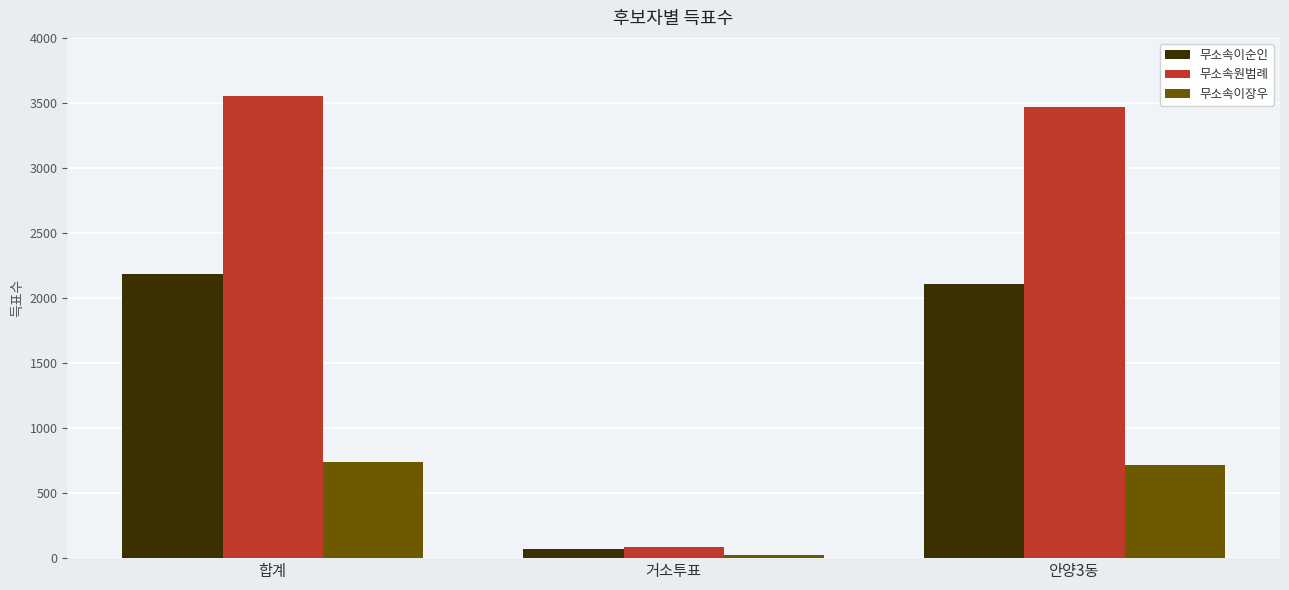

At which label does 무소속이장우 first exceed 718?

합계